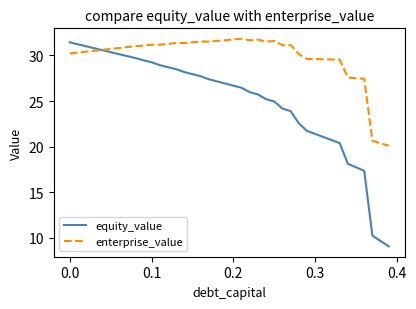

Which series has the largest range (max minus min)?

equity_value